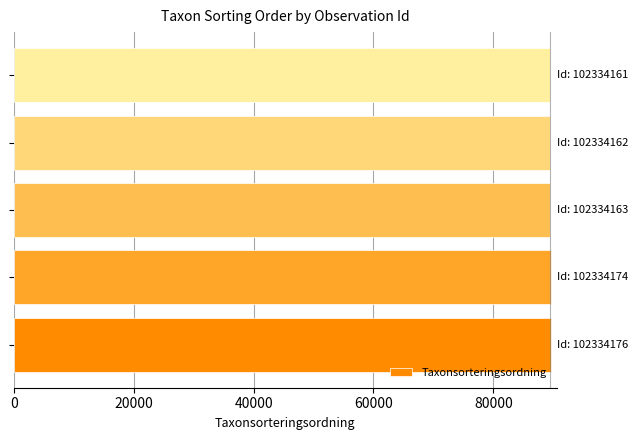

What is the smallest value displayed?

89392